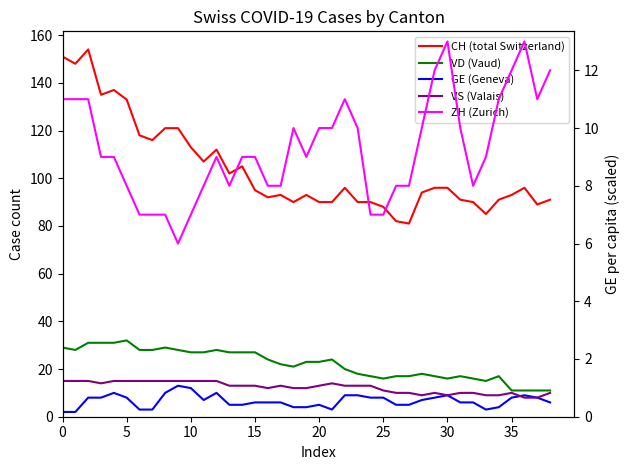

What is the greatest value displayed?

154